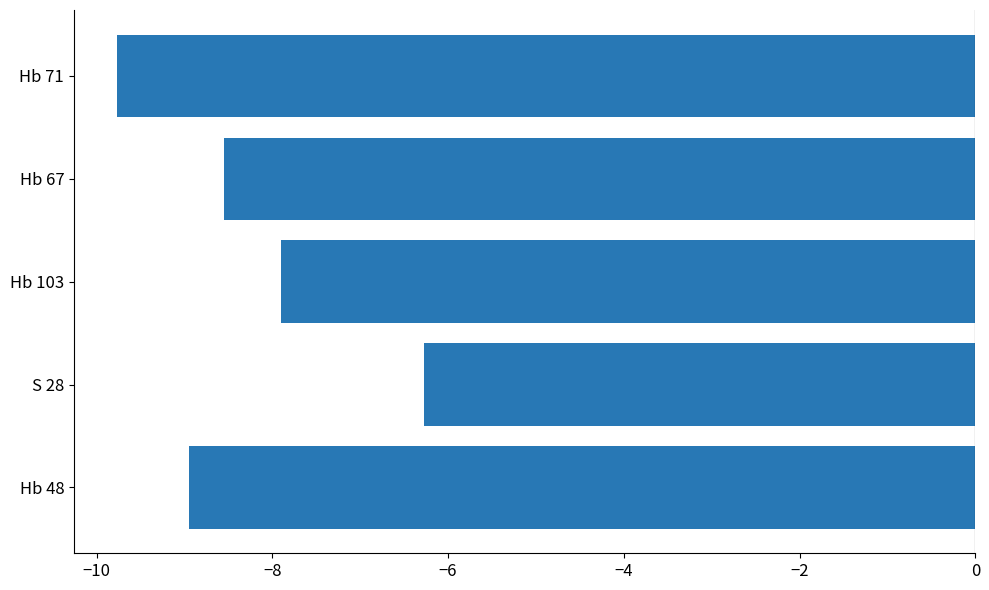

The value at Hb 67 is -12.3. True or false?

False